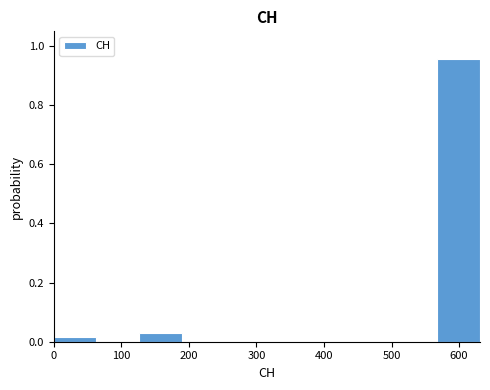

Which range on the x-axis has the tallest bar?

570 to 630